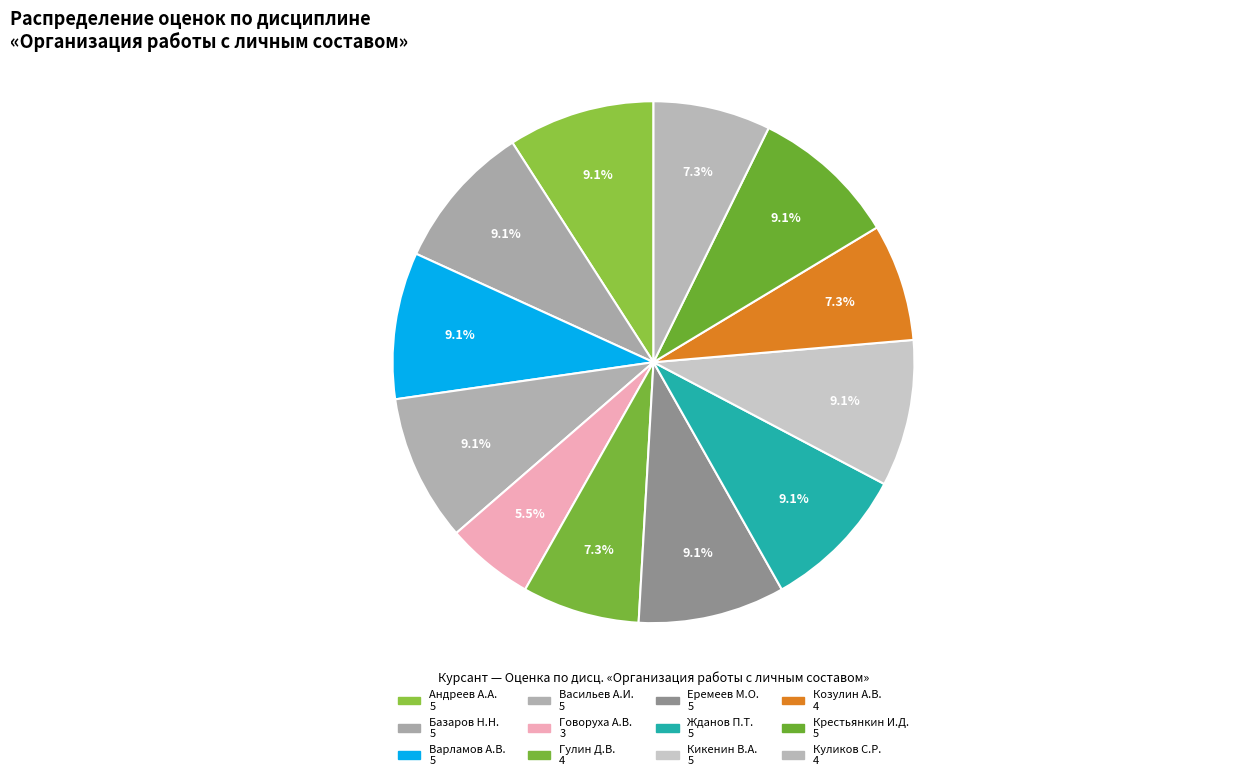

How many slices are in this pie chart?

12